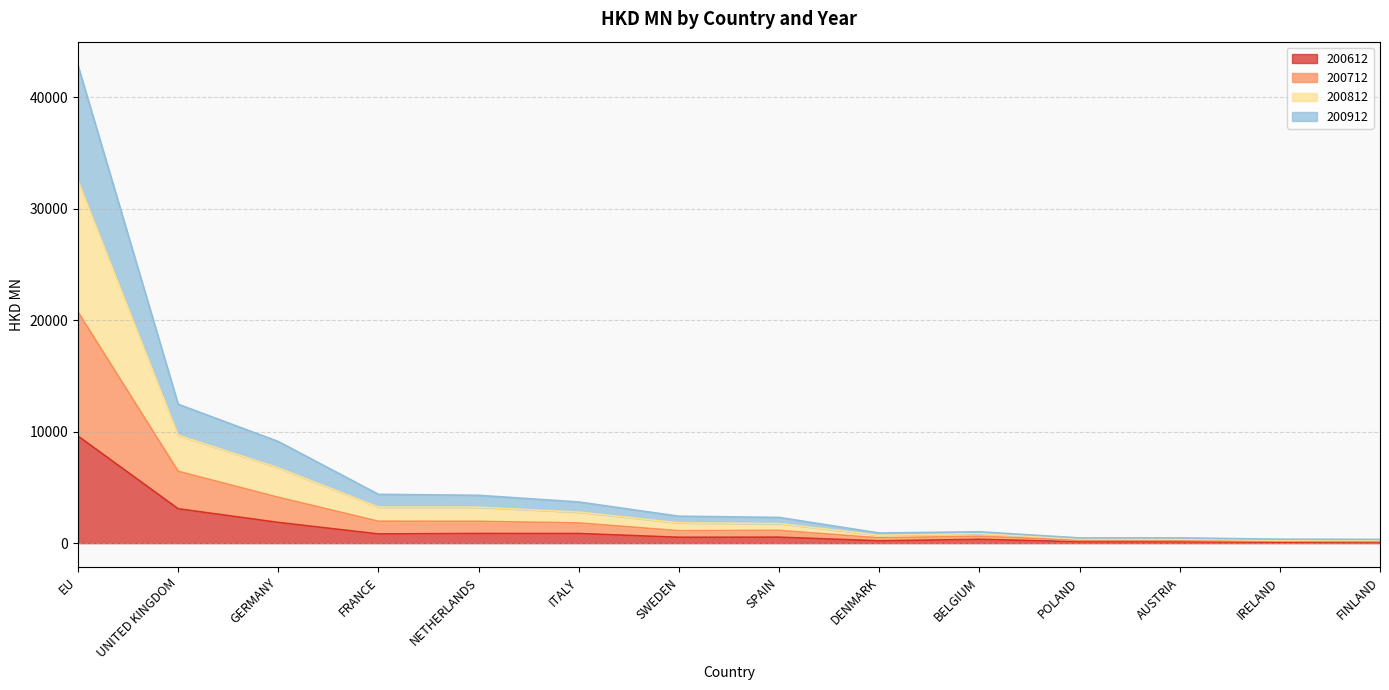

The value of 200912 at BELGIUM is 348.2. True or false?

False